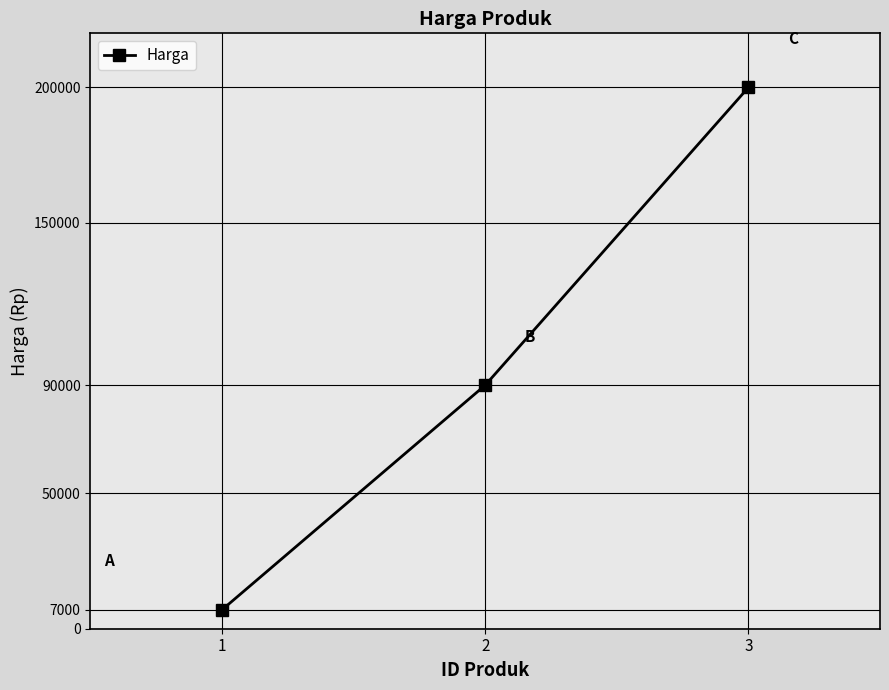

List the labels in order of value, smallest first.

1, 2, 3